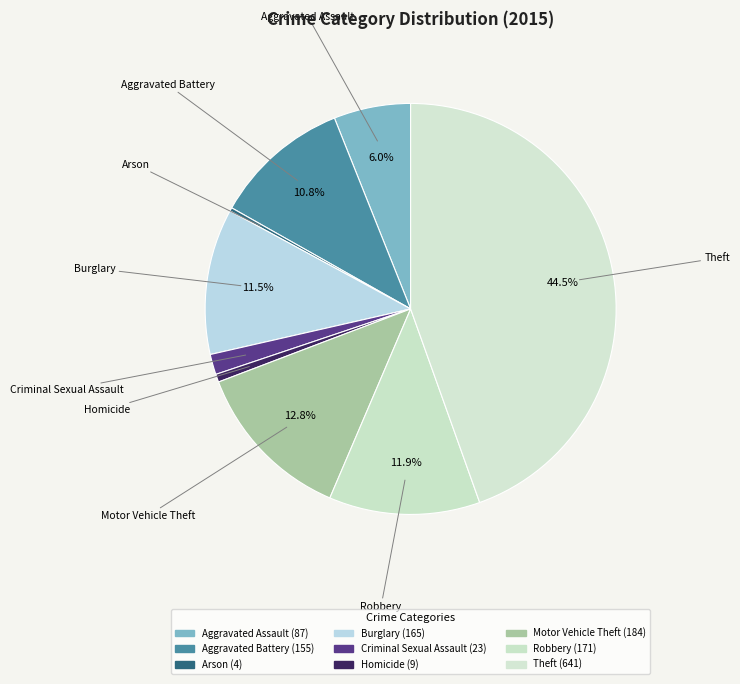

Is Homicide the majority of the pie?

No